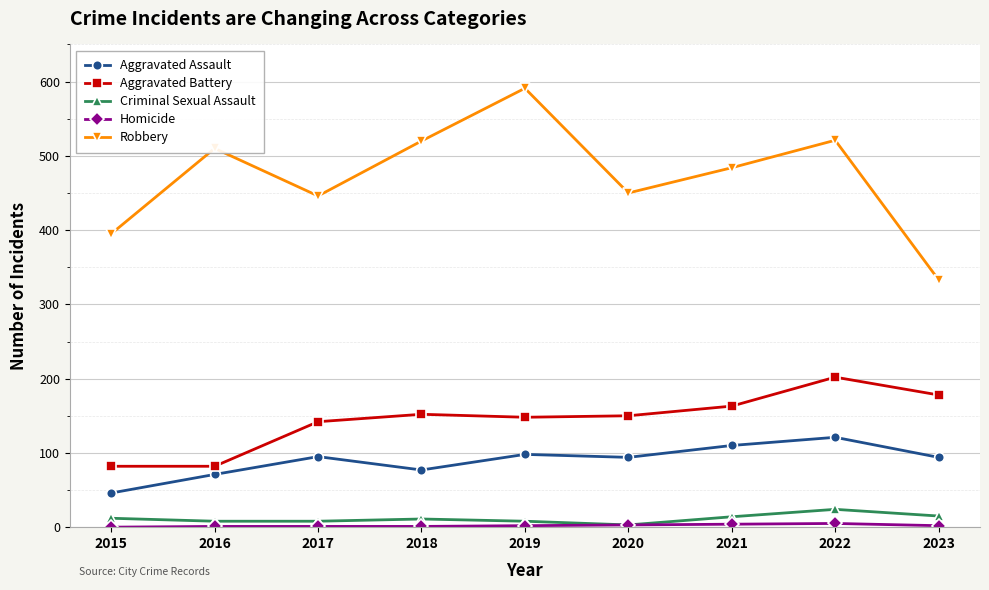

At which label does Robbery reach its minimum?

2023